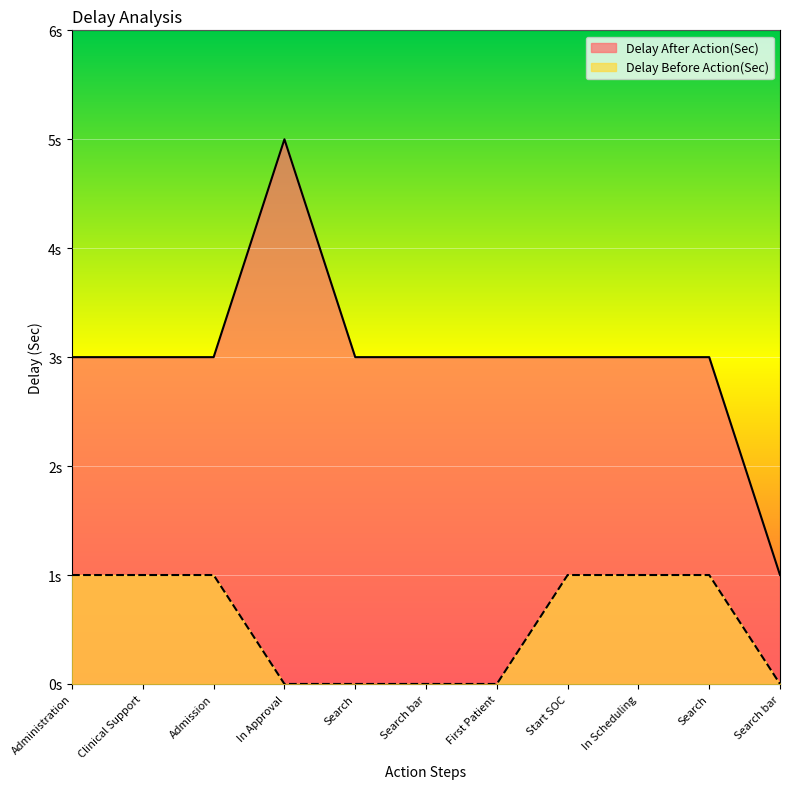

Which series has the largest total across all categories?

Delay After Action(Sec)